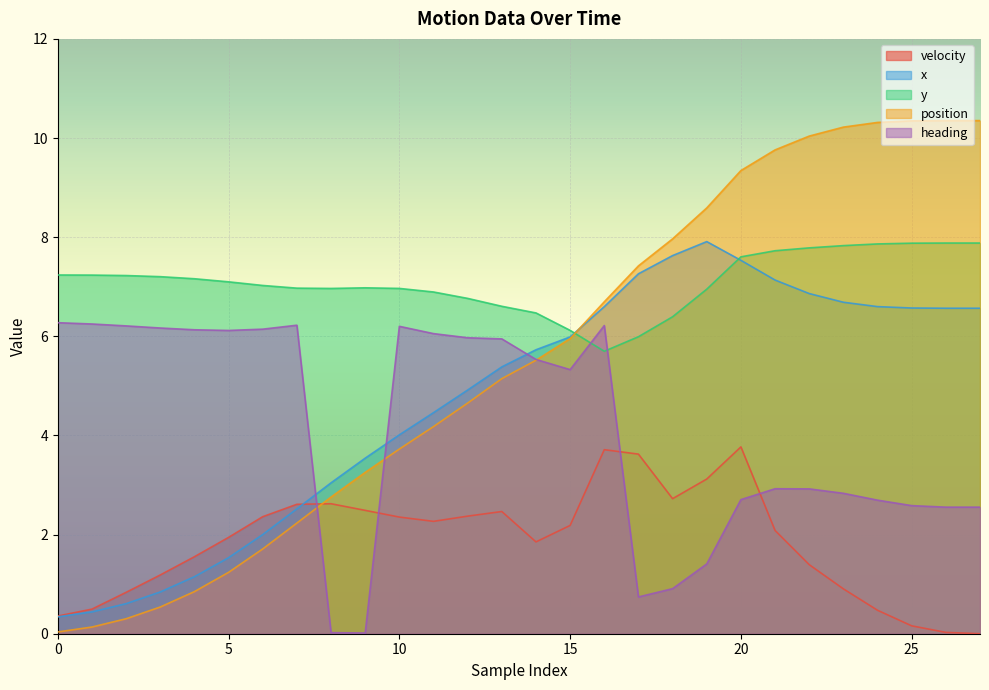

What is the total value across all series at 25?

27.5